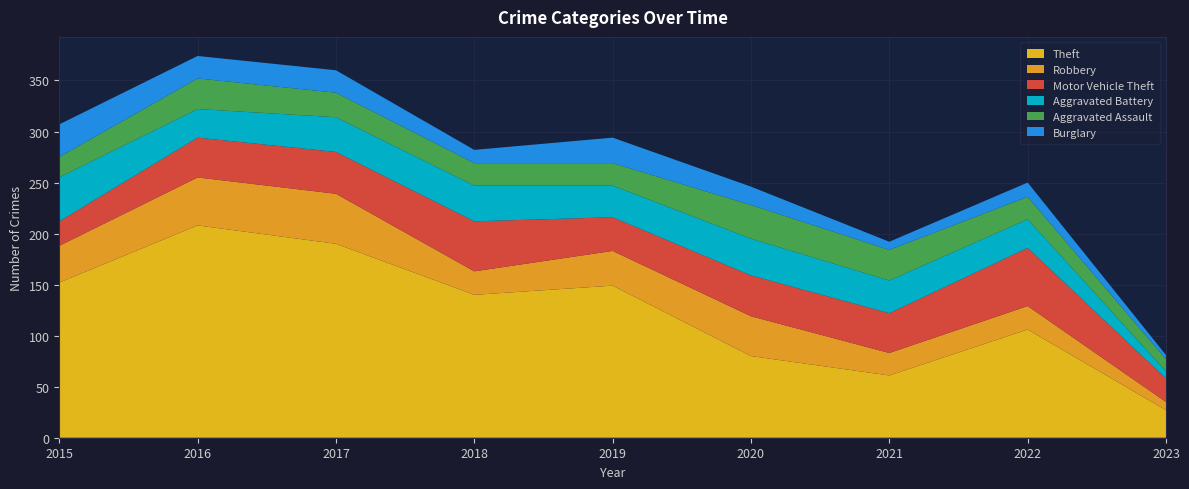

Reading left to right, what are all the values shown in this chart?

Theft: 2015=152	2016=208	2017=190	2018=140	2019=149	2020=80	2021=61	2022=106	2023=27
Robbery: 2015=36	2016=47	2017=49	2018=23	2019=34	2020=39	2021=22	2022=23	2023=8
Motor Vehicle Theft: 2015=24	2016=39	2017=41	2018=49	2019=33	2020=40	2021=39	2022=57	2023=23
Aggravated Battery: 2015=43	2016=28	2017=34	2018=35	2019=31	2020=36	2021=32	2022=28	2023=7
Aggravated Assault: 2015=20	2016=30	2017=24	2018=22	2019=22	2020=33	2021=30	2022=22	2023=12
Burglary: 2015=32	2016=22	2017=22	2018=13	2019=25	2020=18	2021=8	2022=14	2023=4